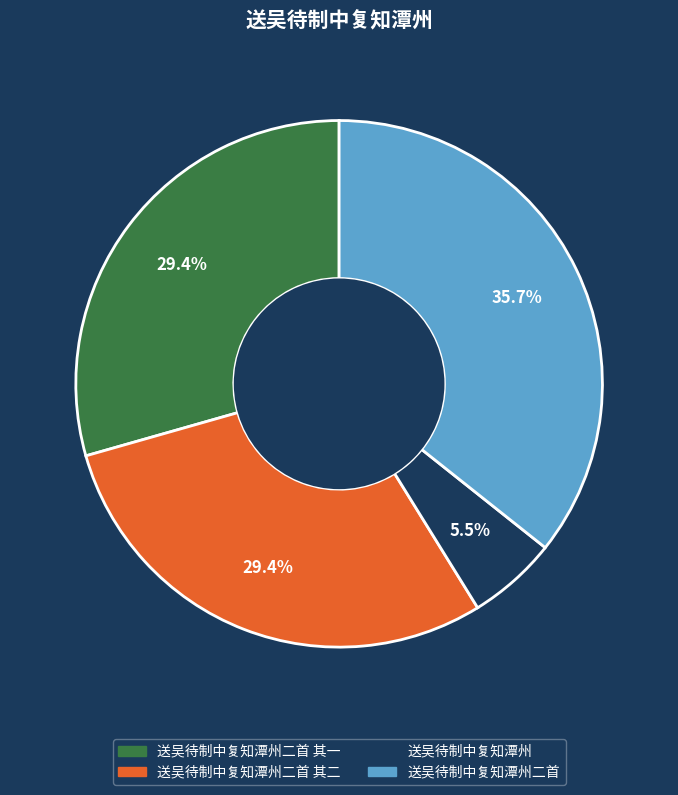

Is there any slice that represents more than half of the pie?

No